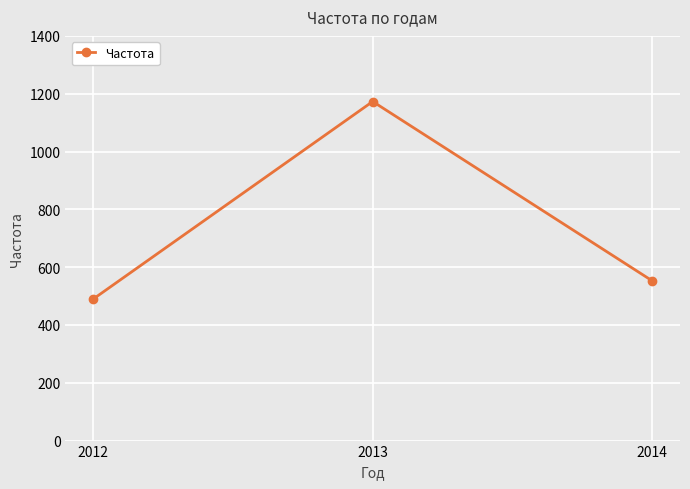

What is the average value?

739